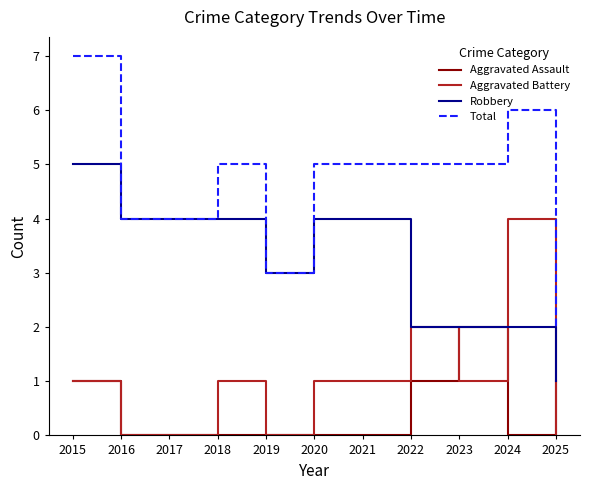

What is the maximum value for Aggravated Battery?

4